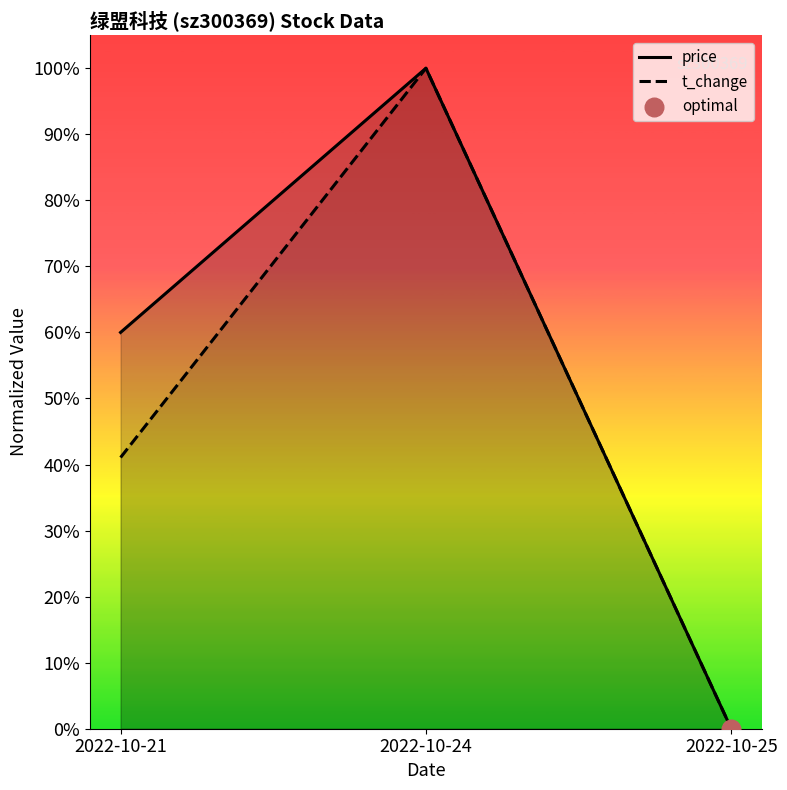

Which series reaches the maximum Y coordinate?

t_change